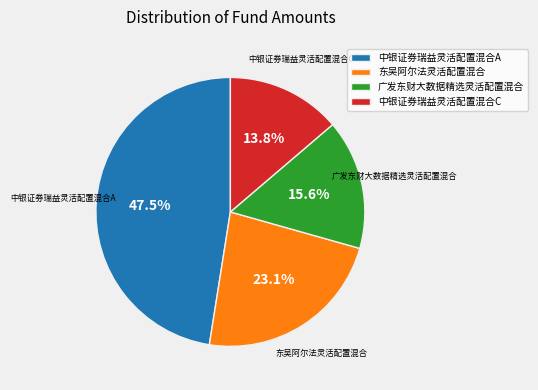

Rank the categories by value from highest to lowest.

中银证券瑞益灵活配置混合A, 东吴阿尔法灵活配置混合, 广发东财大数据精选灵活配置混合, 中银证券瑞益灵活配置混合C